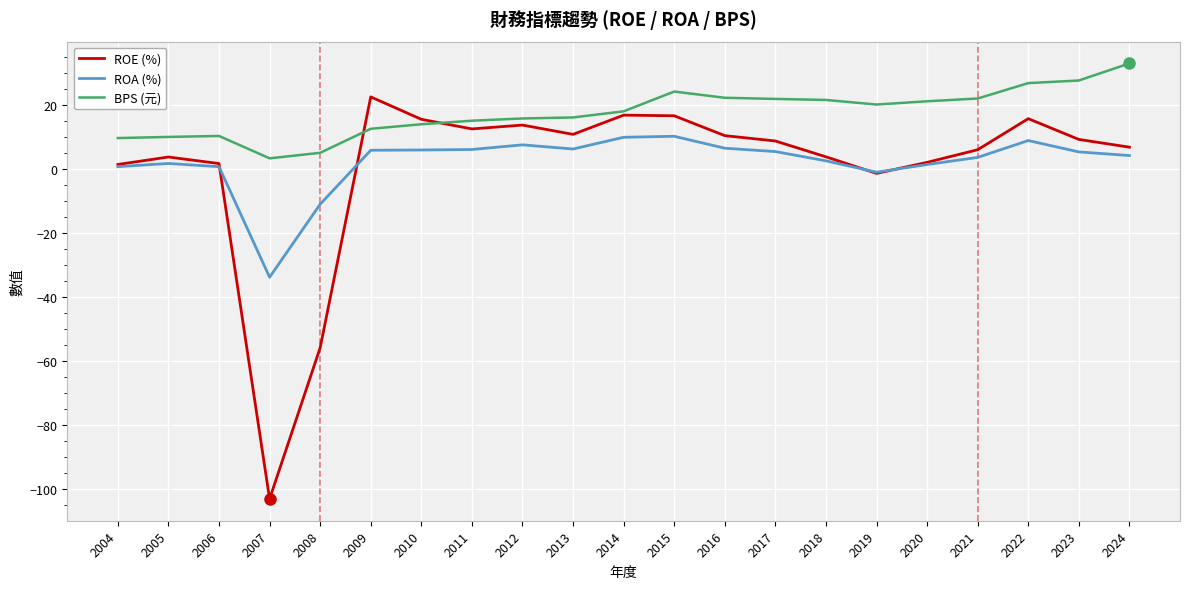

How many categories are shown in the chart?

21